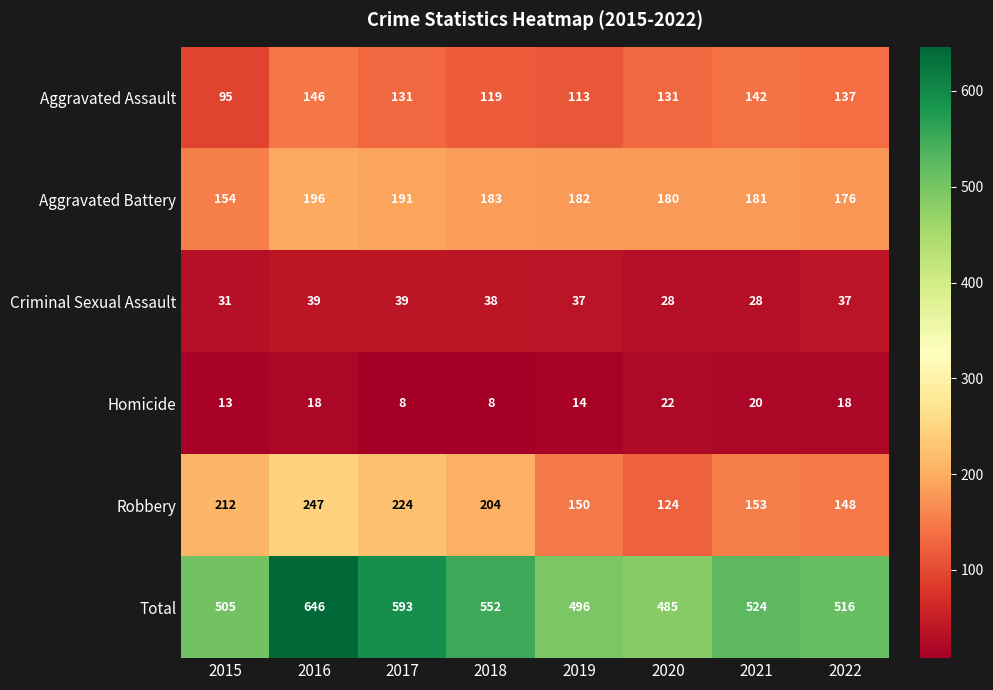

True or false: Aggravated Battery has a value of 96 at 2018.

False